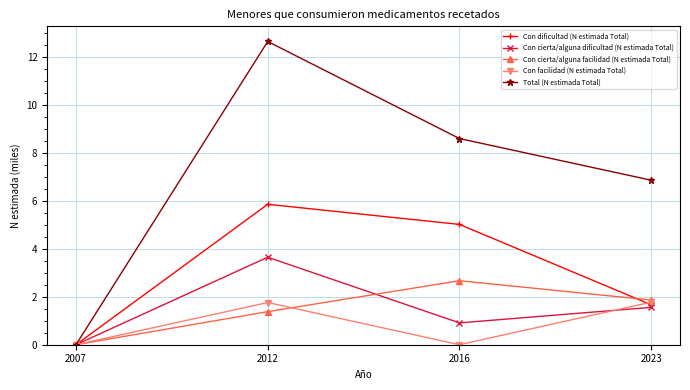

What is the difference between the maximum and minimum values in the Con cierta/alguna dificultad (N estimada Total) series?

3.6